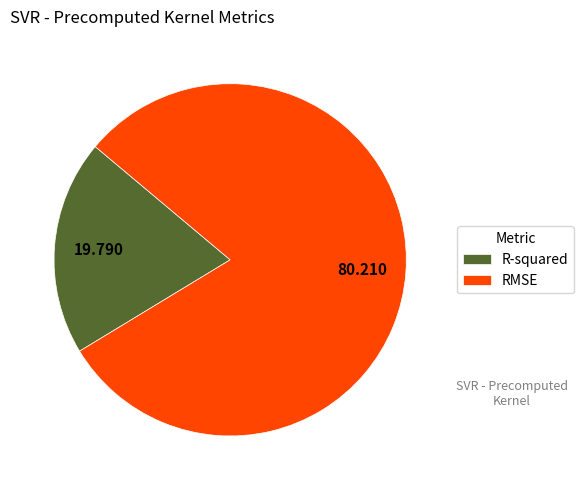

Which slice represents more than half of the pie?

RMSE